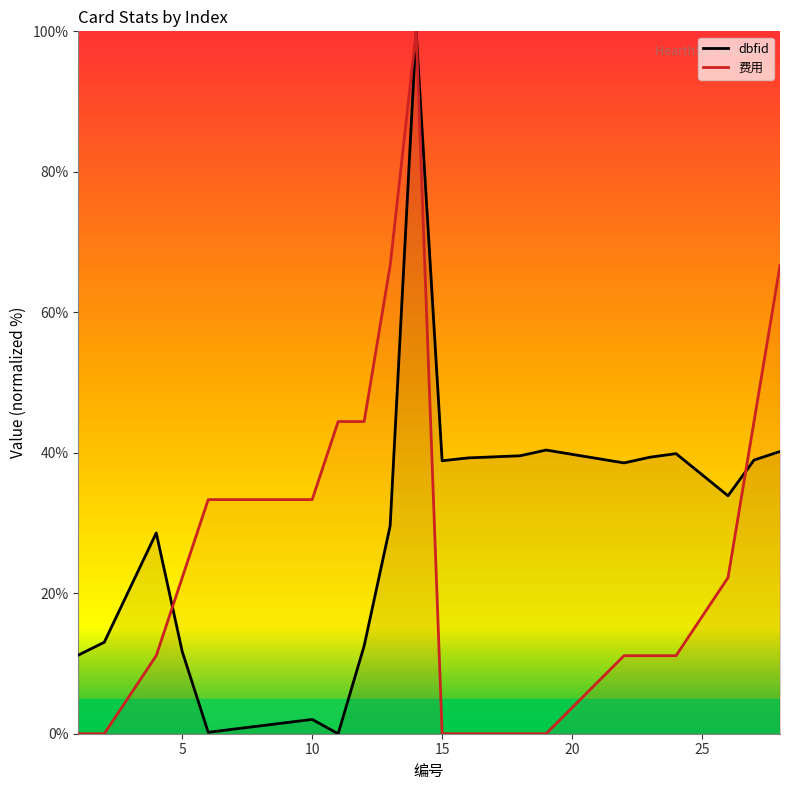

The value of 费用 at 23 is 14.9. True or false?

False